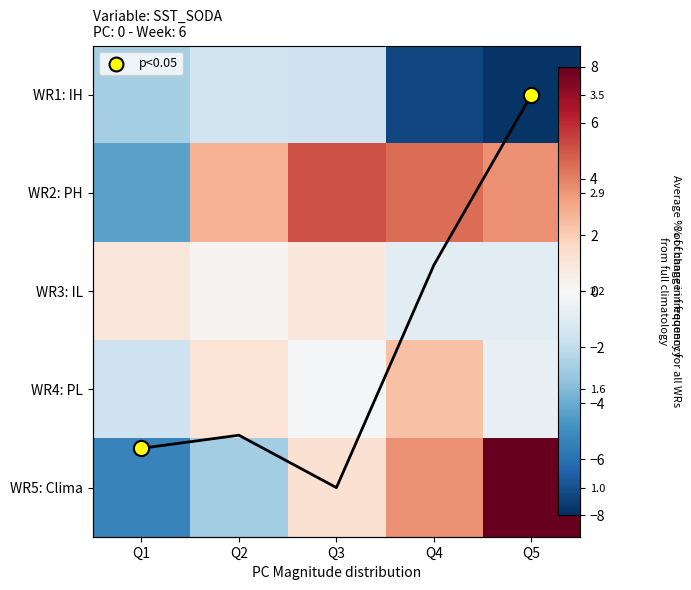

What is the difference between the maximum and minimum values in the WR2: PH series?

9.4